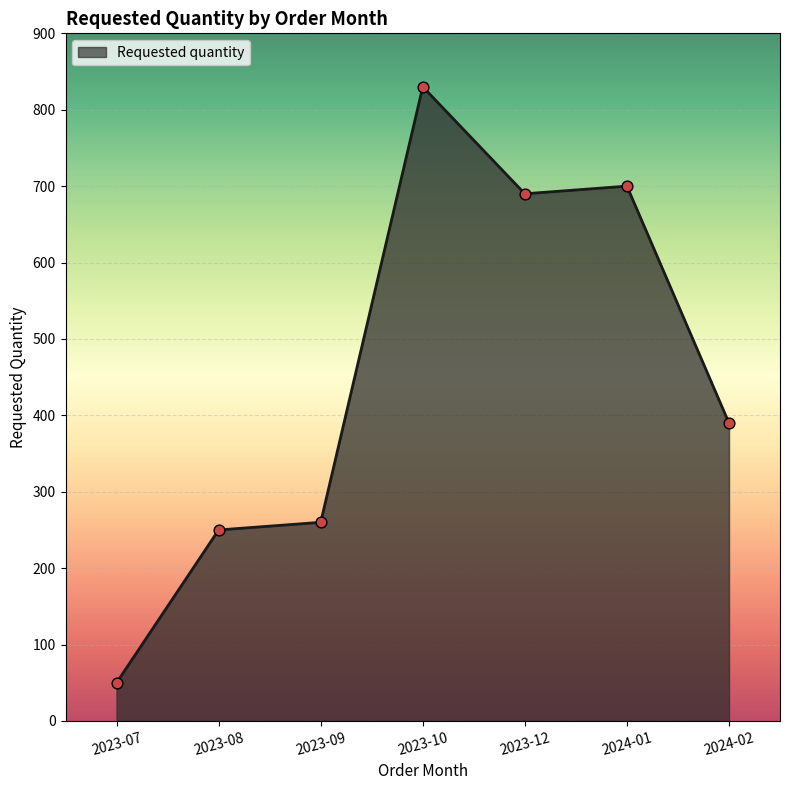

What is the change in value from 2023-07 to 2024-01?

+650